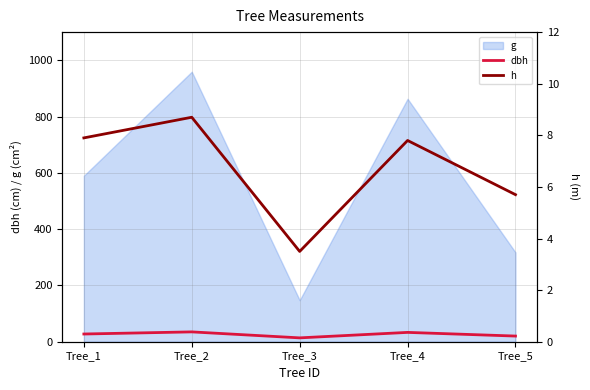

What is the difference between the second highest and second lowest values in the h series?

2.2